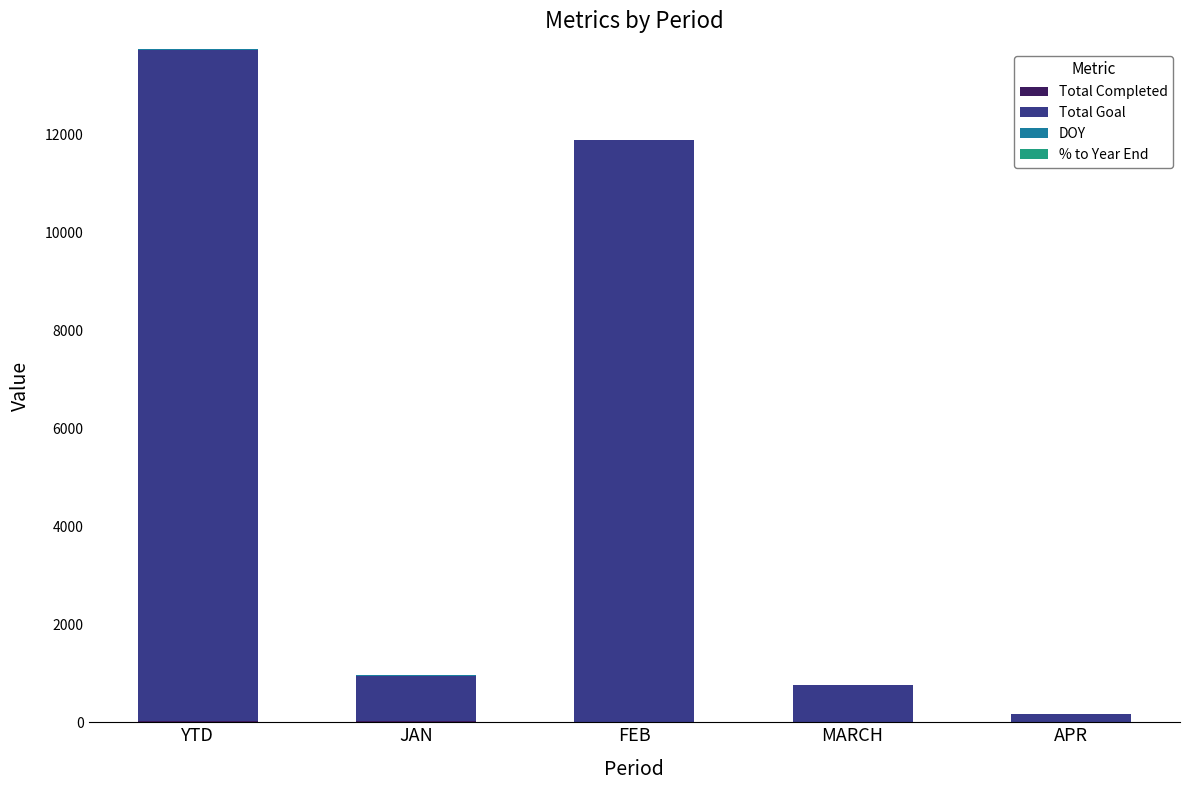

At which category is the sum across all series the highest?

YTD